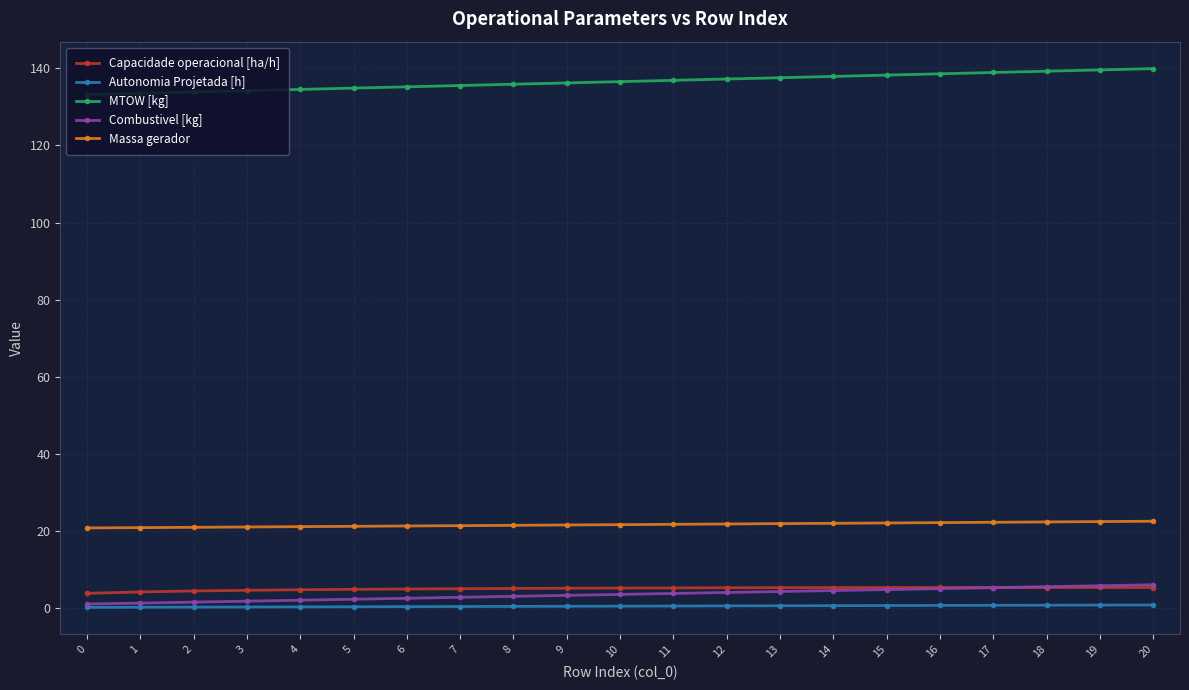

What is the average value of the Capacidade operacional [ha/h] series?

5.0